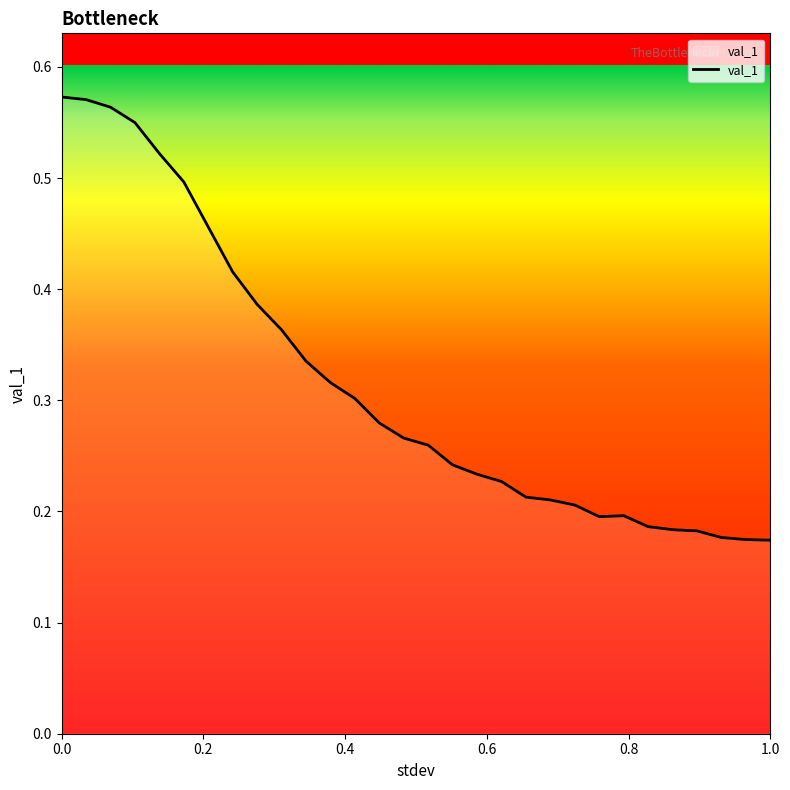

Reading left to right, transcribe all the data shown in this chart.

0.6	0.6	0.6	0.5	0.5	0.5	0.5	0.4	0.4	0.4	0.3	0.3	0.3	0.3	0.3	0.3	0.2	0.2	0.2	0.2	0.2	0.2	0.2	0.2	0.2	0.2	0.2	0.2	0.2	0.2